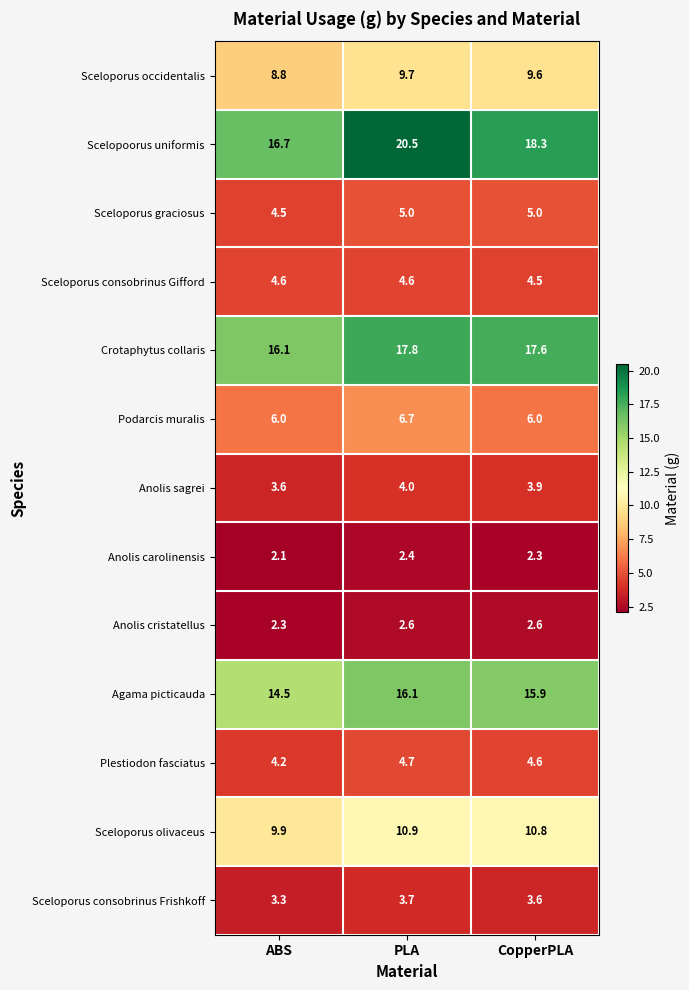

At which category does the chart reach its peak across all series?

PLA